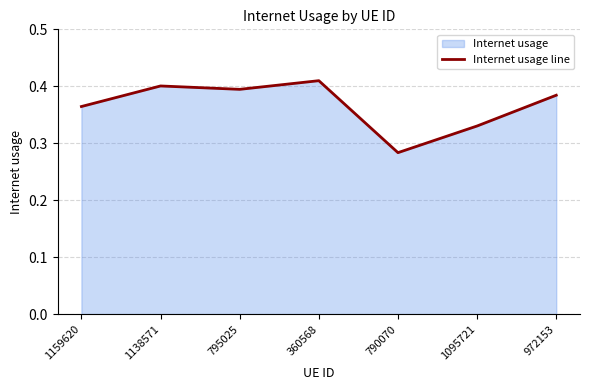

Which label corresponds to the smallest value in the chart?

790070